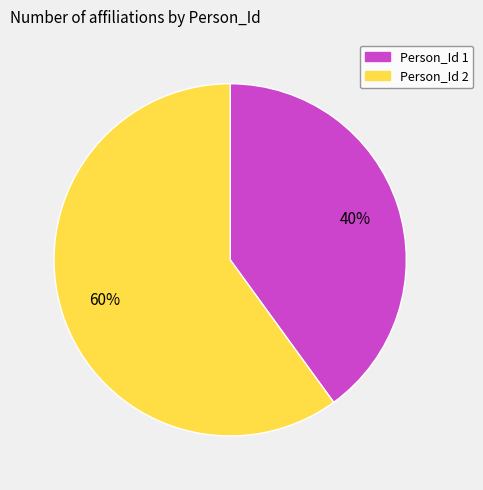

Which has a higher value, Person_Id 1 or Person_Id 2?

Person_Id 2